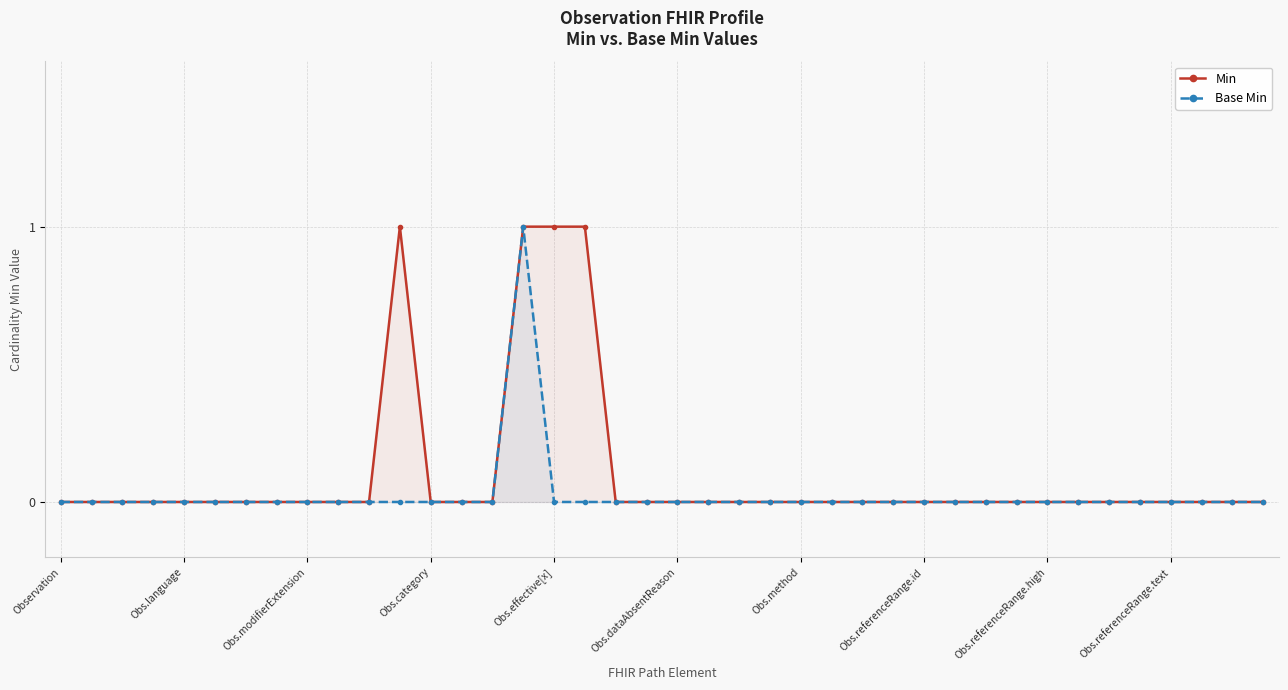

True or false: Base Min has a value of 0 at 10.

True